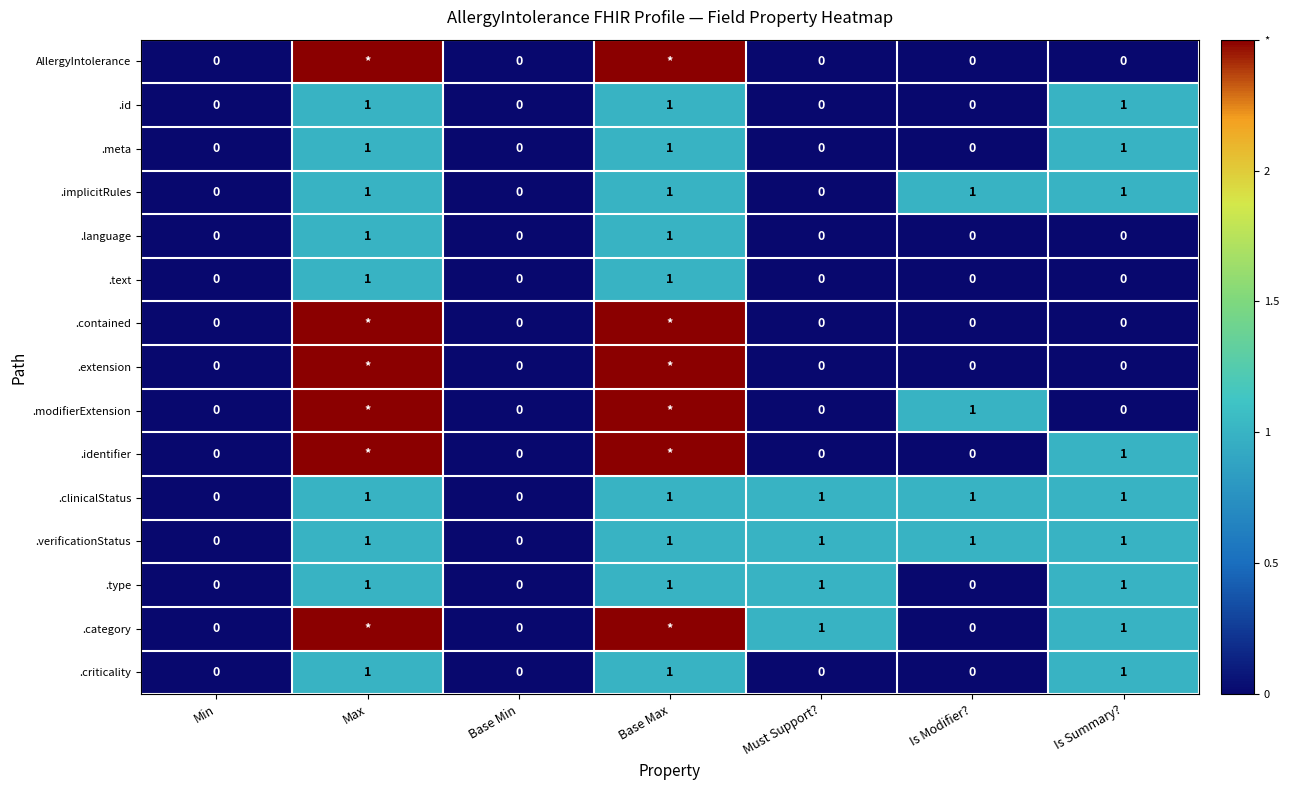

The .criticality series shows -0.7 at Must Support?. True or false?

False